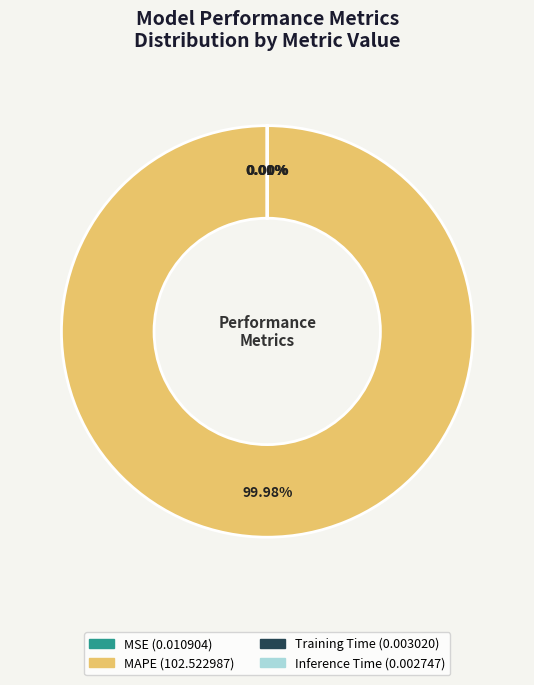

Is there any slice that represents more than half of the pie?

Yes